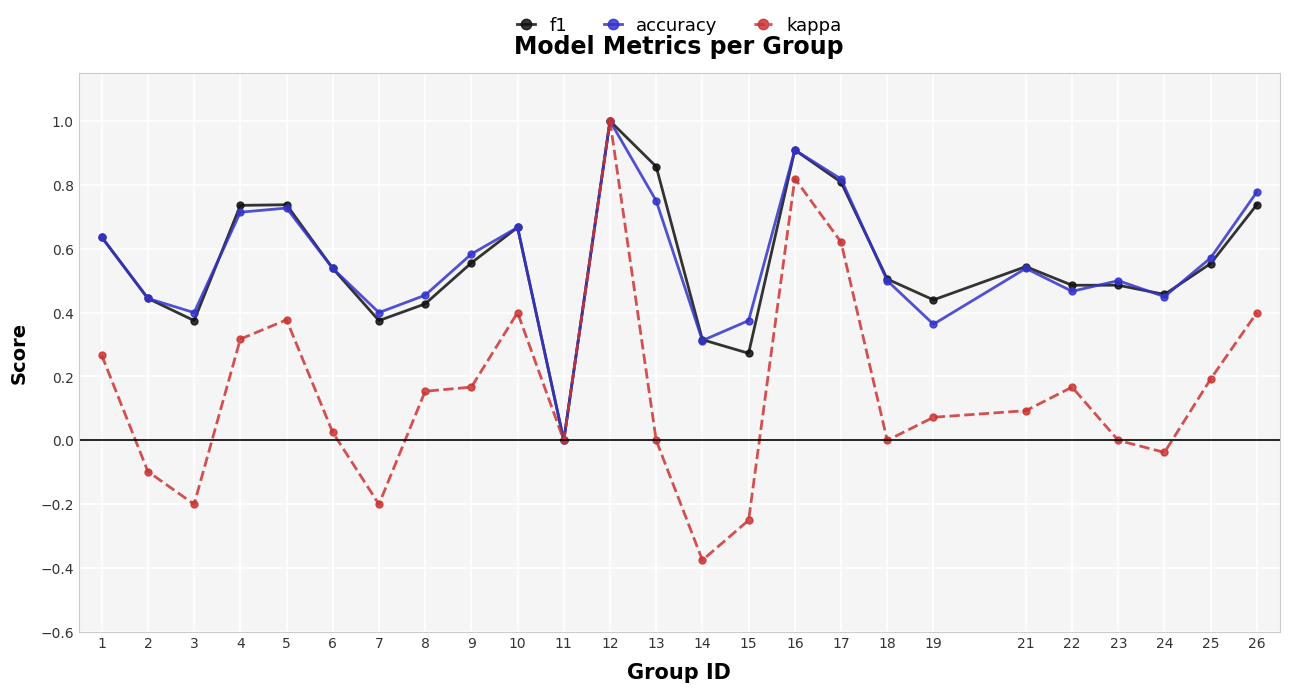

How many data points in accuracy are above 0?

24